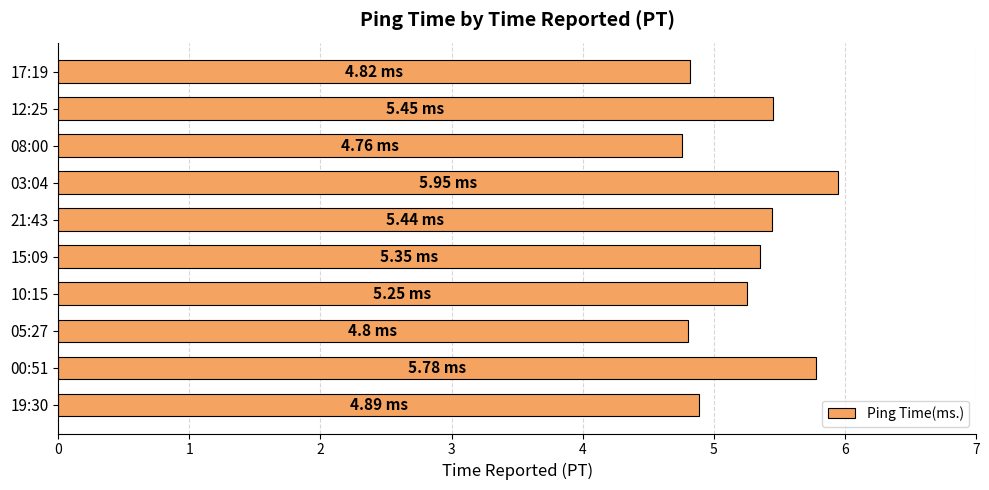

How many data points does each series have?

10